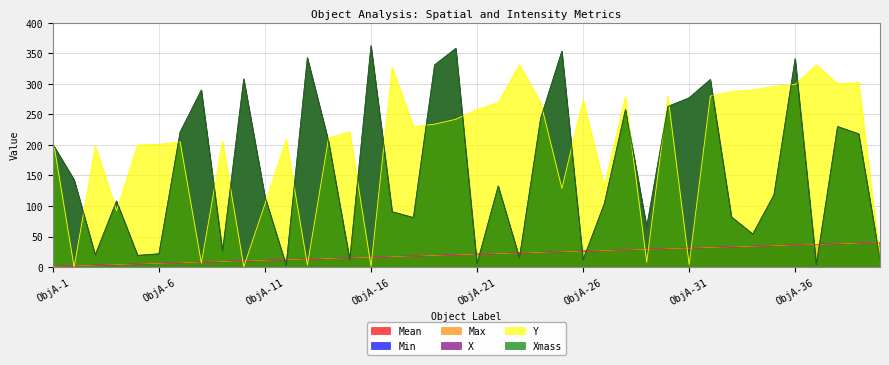

Read the Mean value at ObjA-27.

27.0